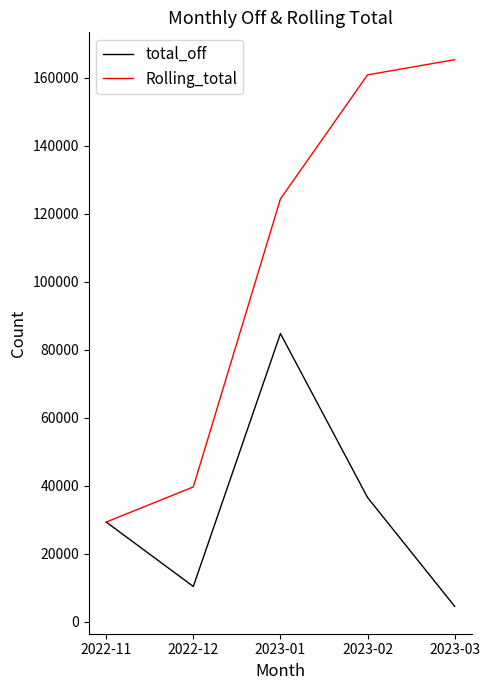

Reading left to right, extract all data points from this chart.

total_off: 2022-11=29278	2022-12=10329	2023-01=84714	2023-02=36493	2023-03=4470
Rolling_total: 2022-11=29278	2022-12=39607	2023-01=124321	2023-02=160814	2023-03=165284